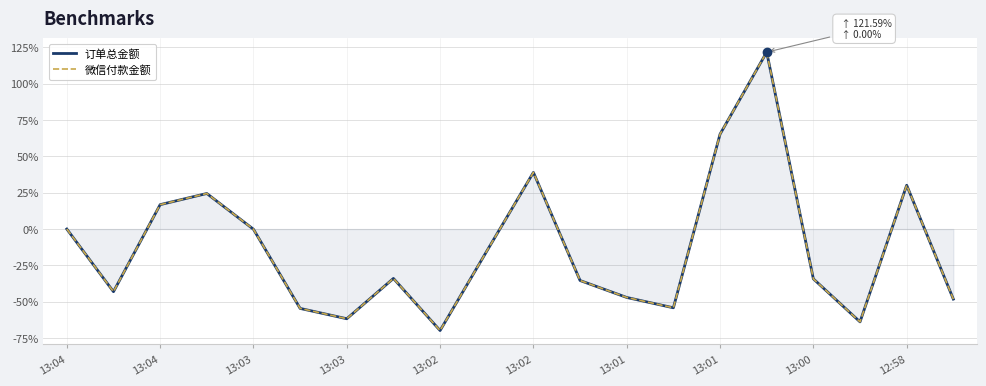

True or false: 微信付款金额 and 订单总金额 cross at least once.

False